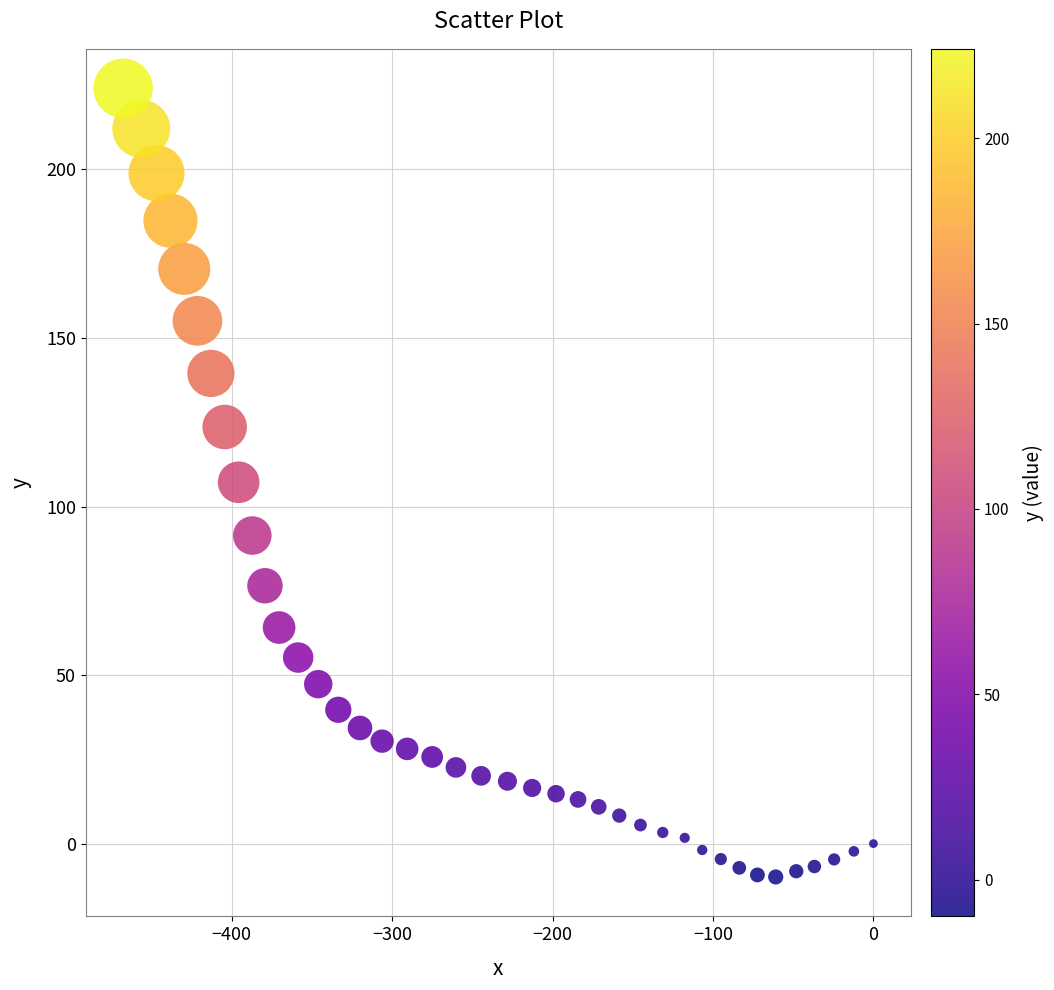

What is the range of X values (max minus min)?

467.6